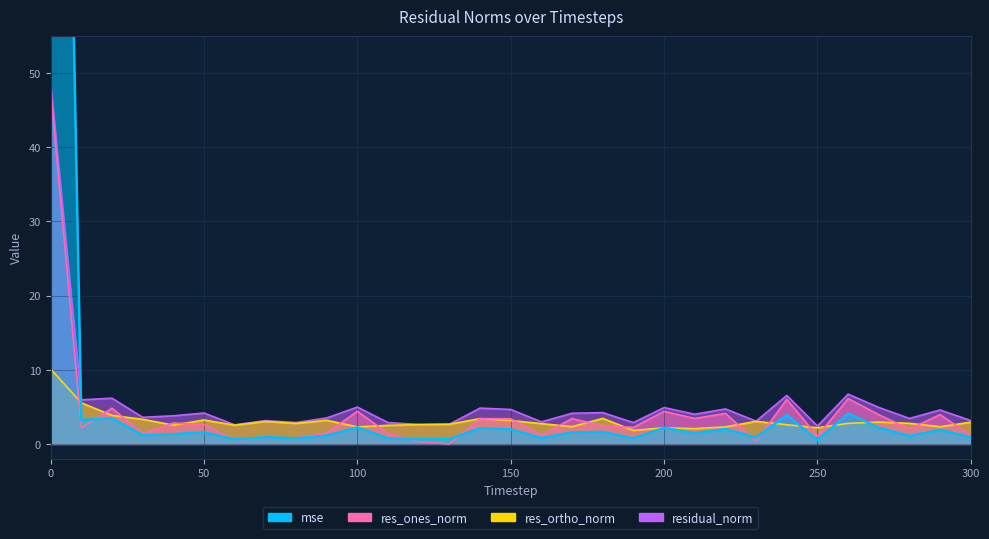

At which category does res_ortho_norm reach its first local valley?

40